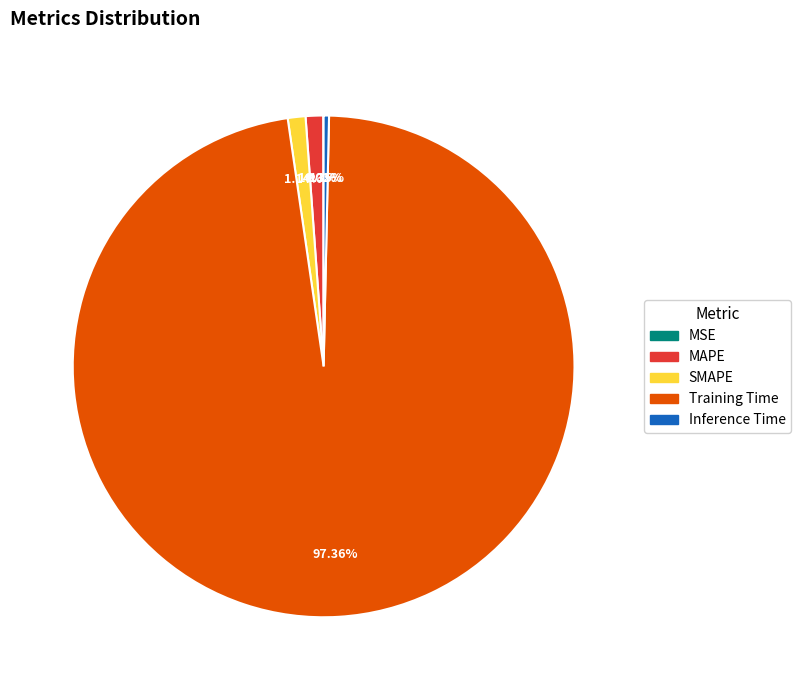

Which category has the biggest portion of the pie?

Training Time